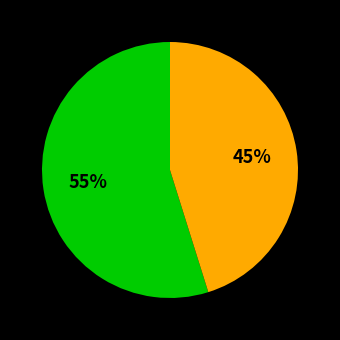

To the nearest percent, what is the average slice percentage?

50%